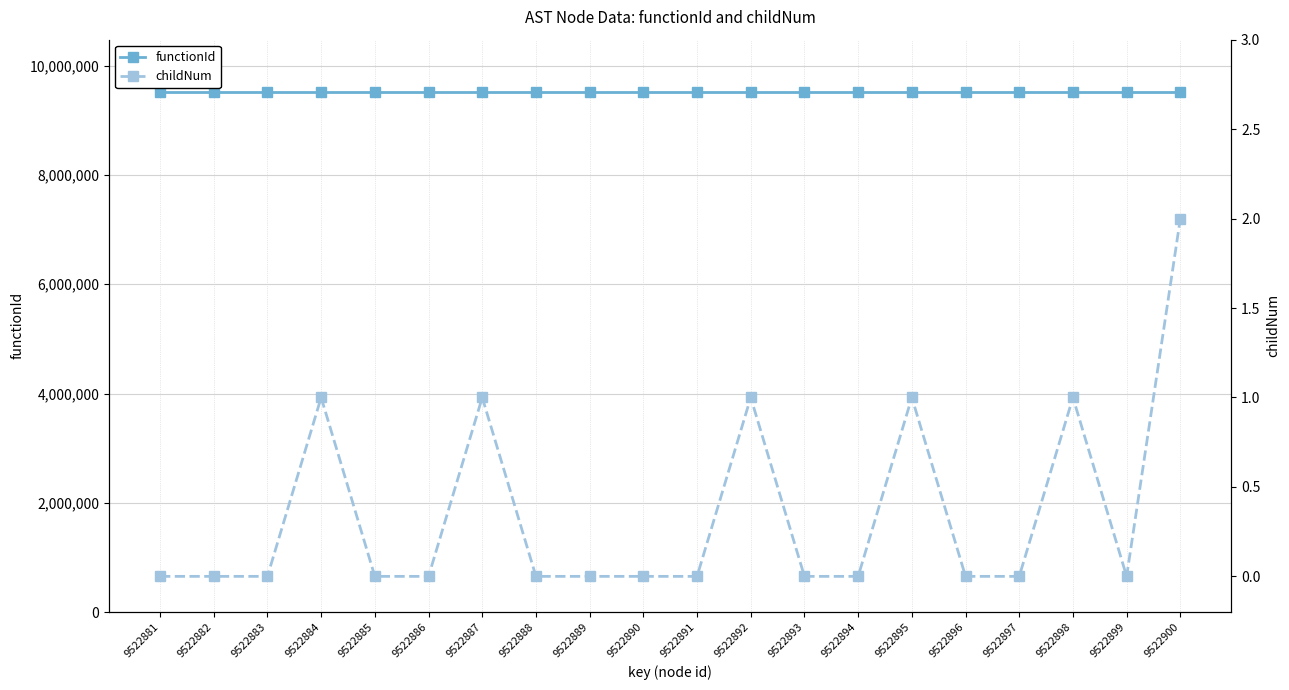

What are all the series names shown in the legend?

functionId, childNum